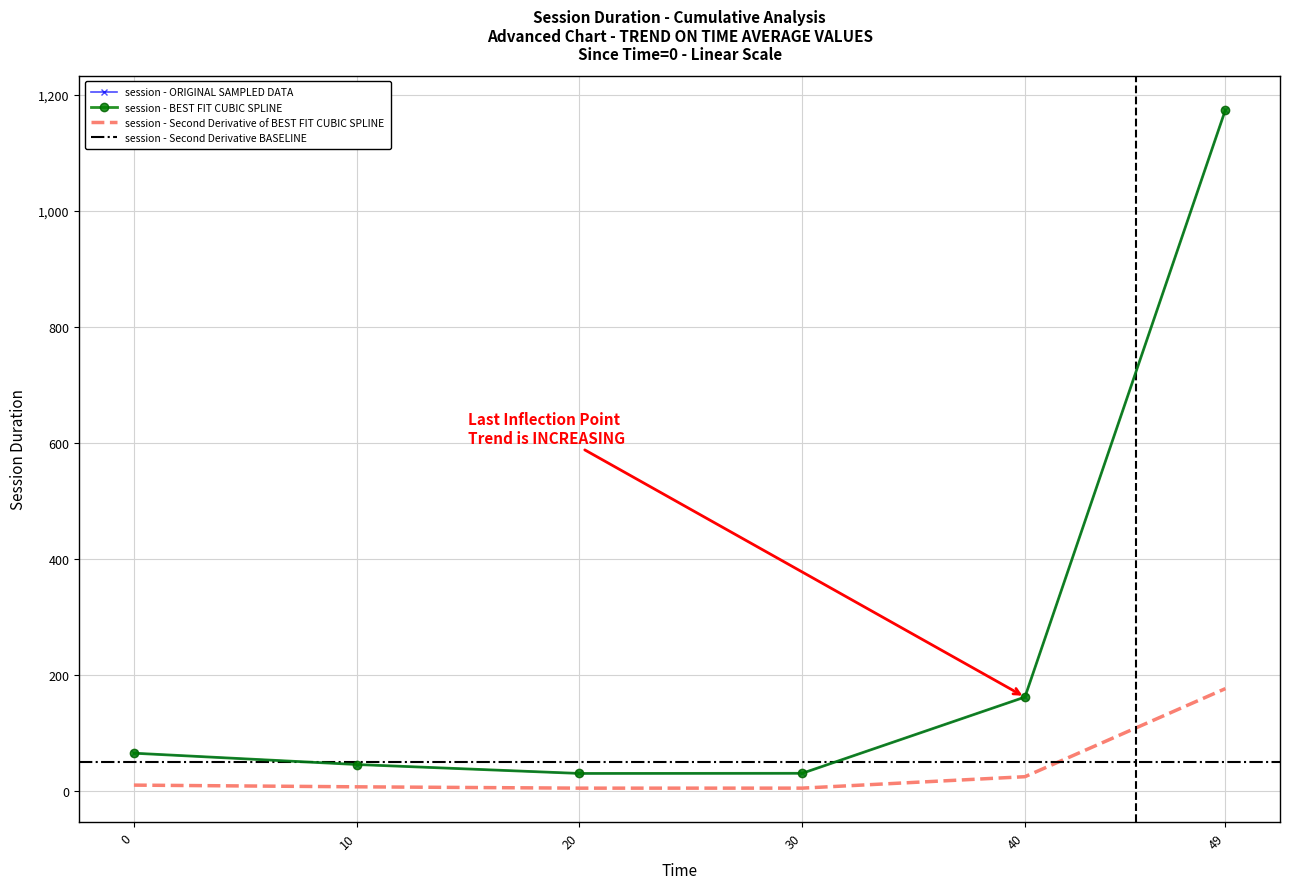

True or false: the data has more than 1 interior local peaks.

False